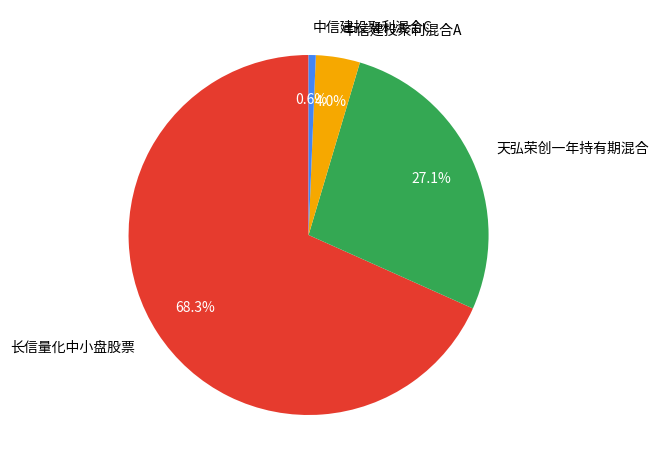

Does 长信量化中小盘股票 account for over 50% of the chart?

Yes